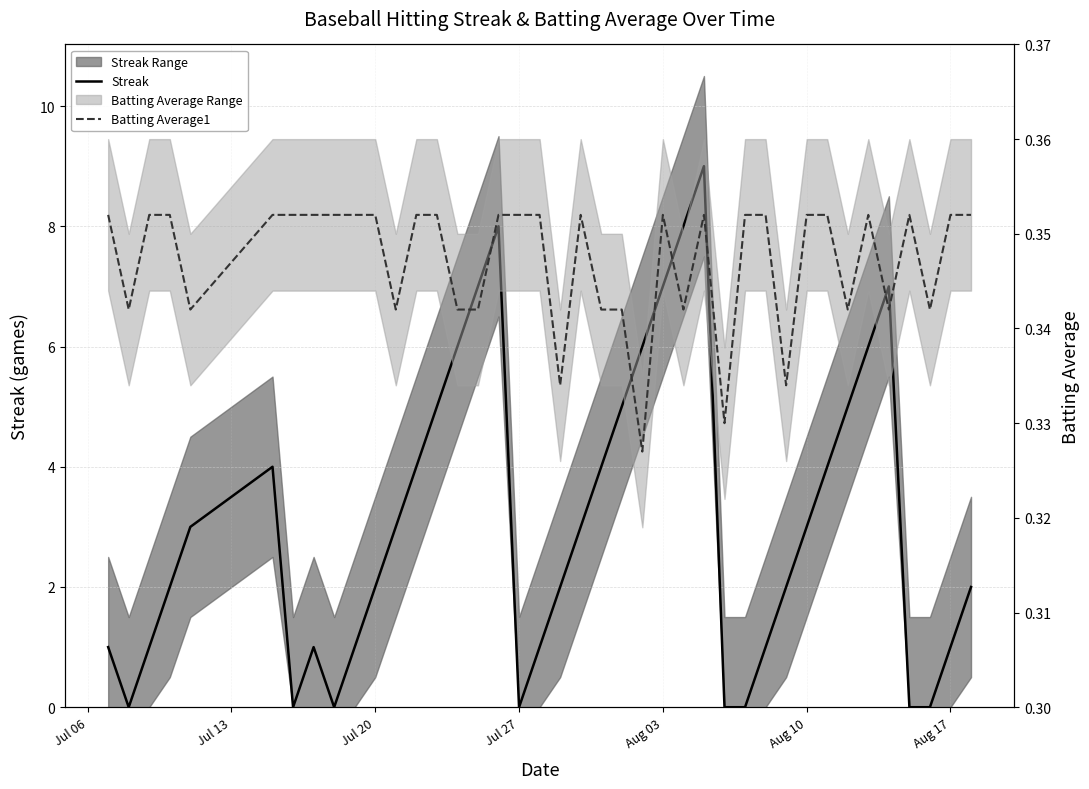

Rank the series by their maximum value, from highest to lowest.

Streak, Batting Average1